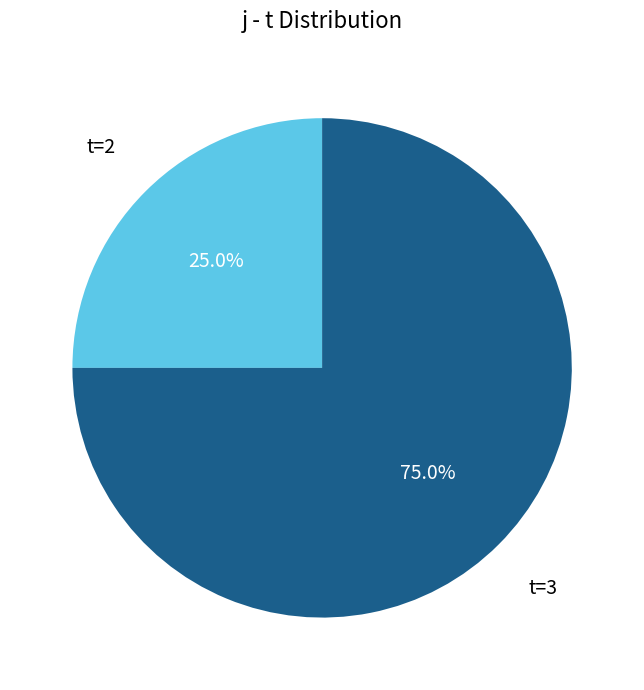

Does any single category account for the majority?

Yes